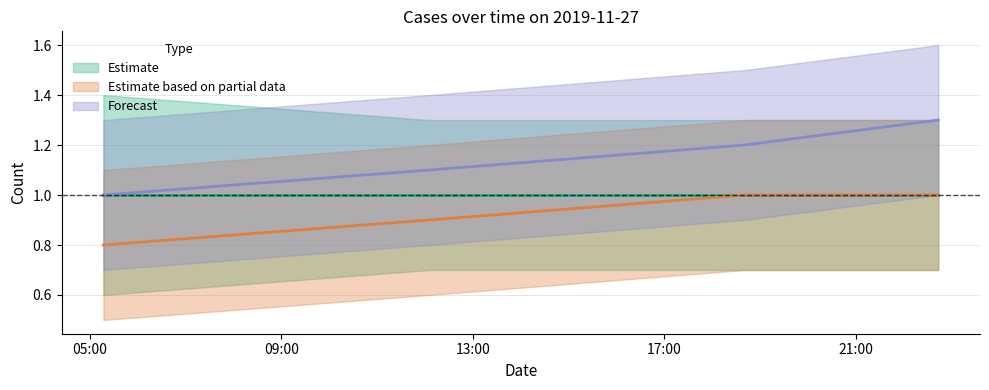

Is it true that Estimate based on partial data equals 0.4 at 2019-11-27 12:05:00?

False